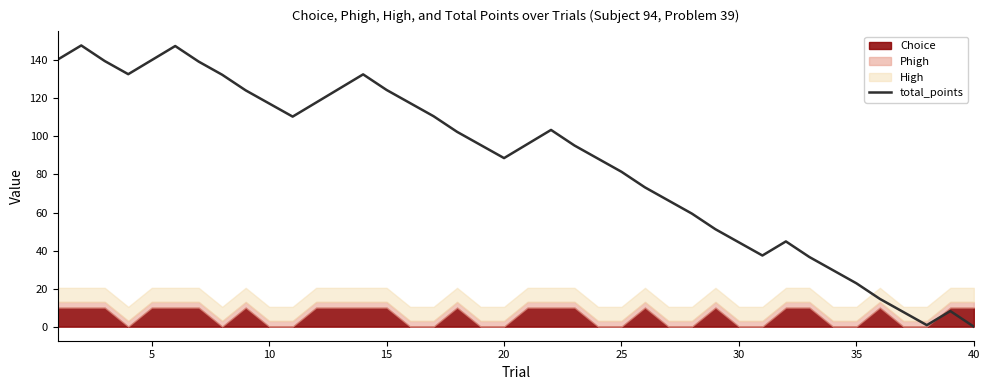

What is the highest value of the total_points series?

147.8